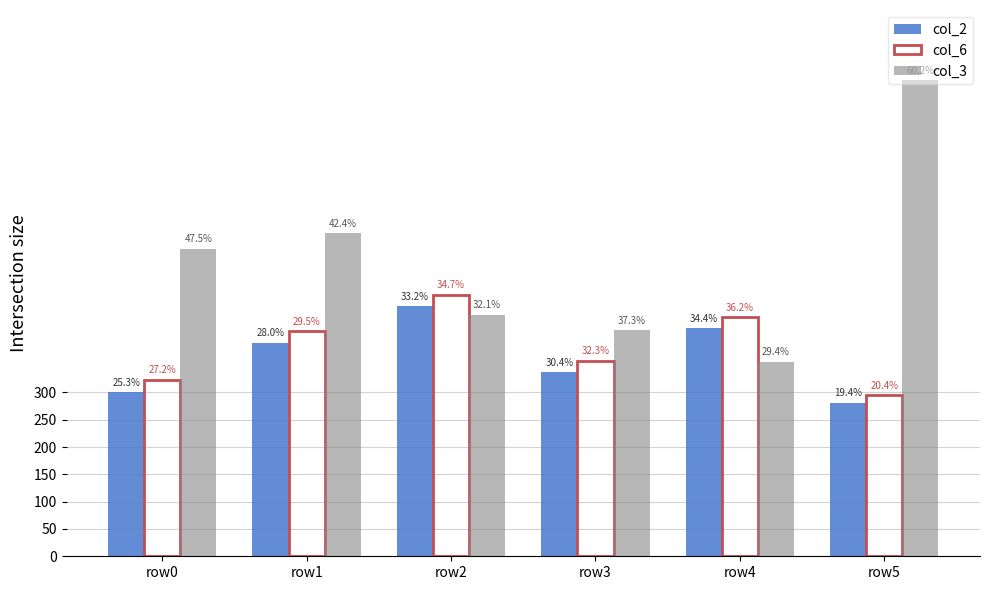

Reading left to right, list all the values displayed in this chart.

col_2: row0=300	row1=391	row2=458	row3=337	row4=417	row5=281
col_6: row0=323	row1=412	row2=479	row3=358	row4=438	row5=295
col_3: row0=563	row1=592	row2=442	row3=414	row4=356	row5=872